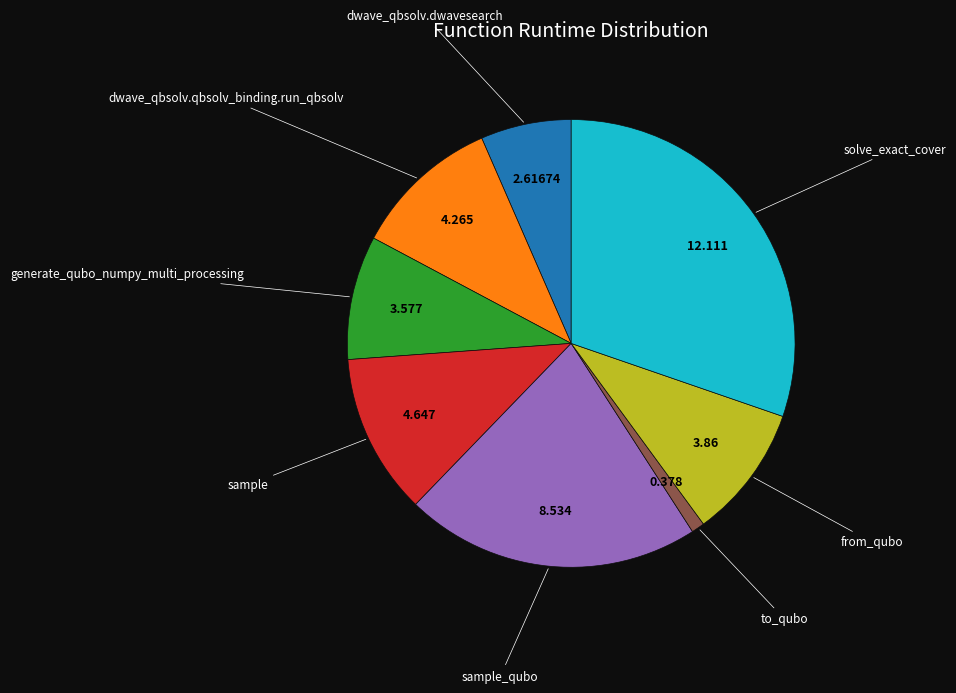

Does any single category account for the majority?

No